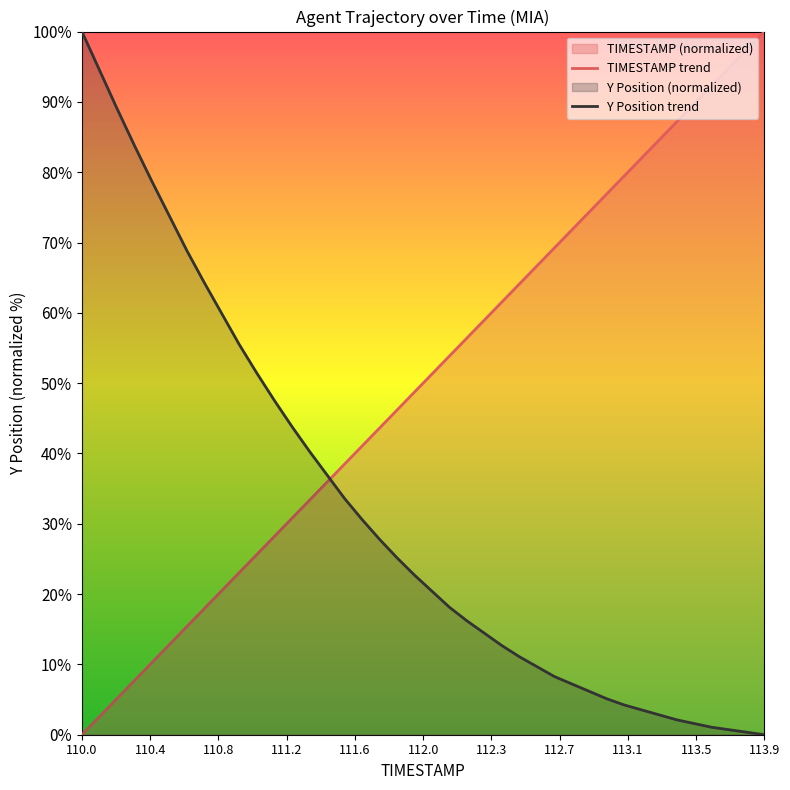

How many lines are shown in the chart?

2